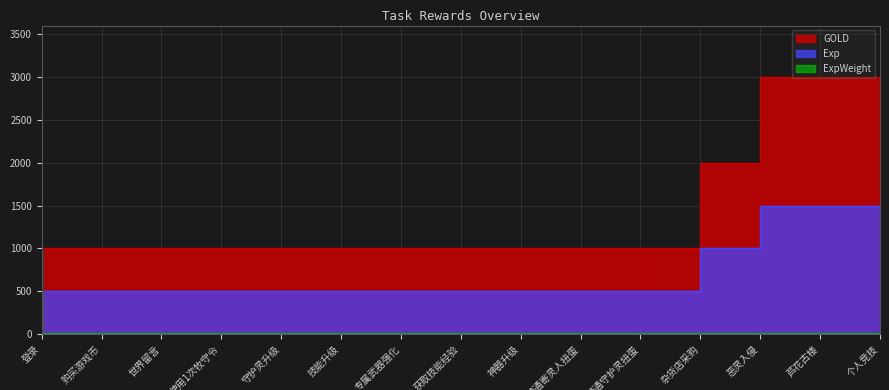

At how many categories does at least one series exceed 170?

15